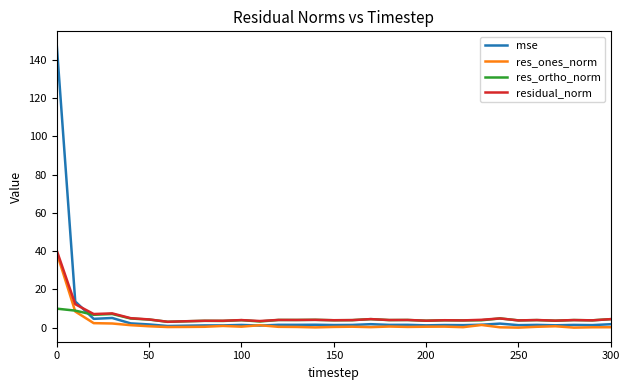

Which series has the largest range (max minus min)?

mse